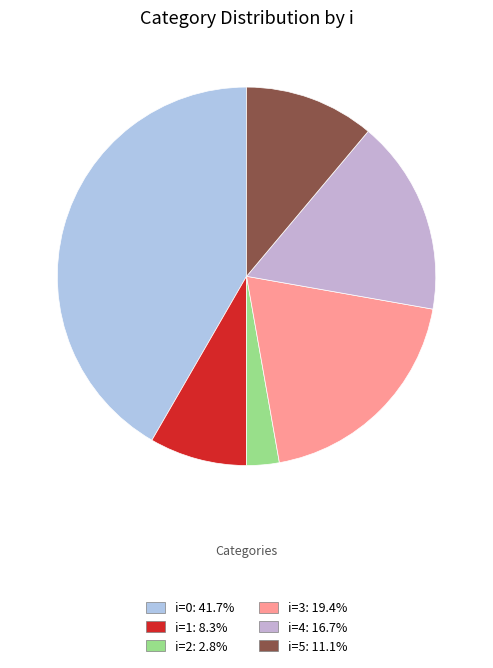

Which category has the biggest portion of the pie?

0 (j=2)